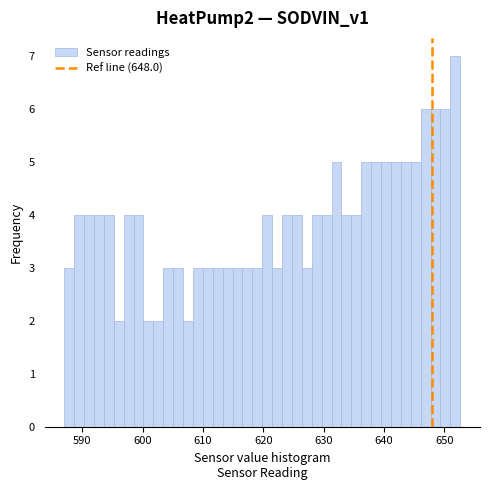

Read against the x-axis, roughly where is the centre of the tallest bar?

652